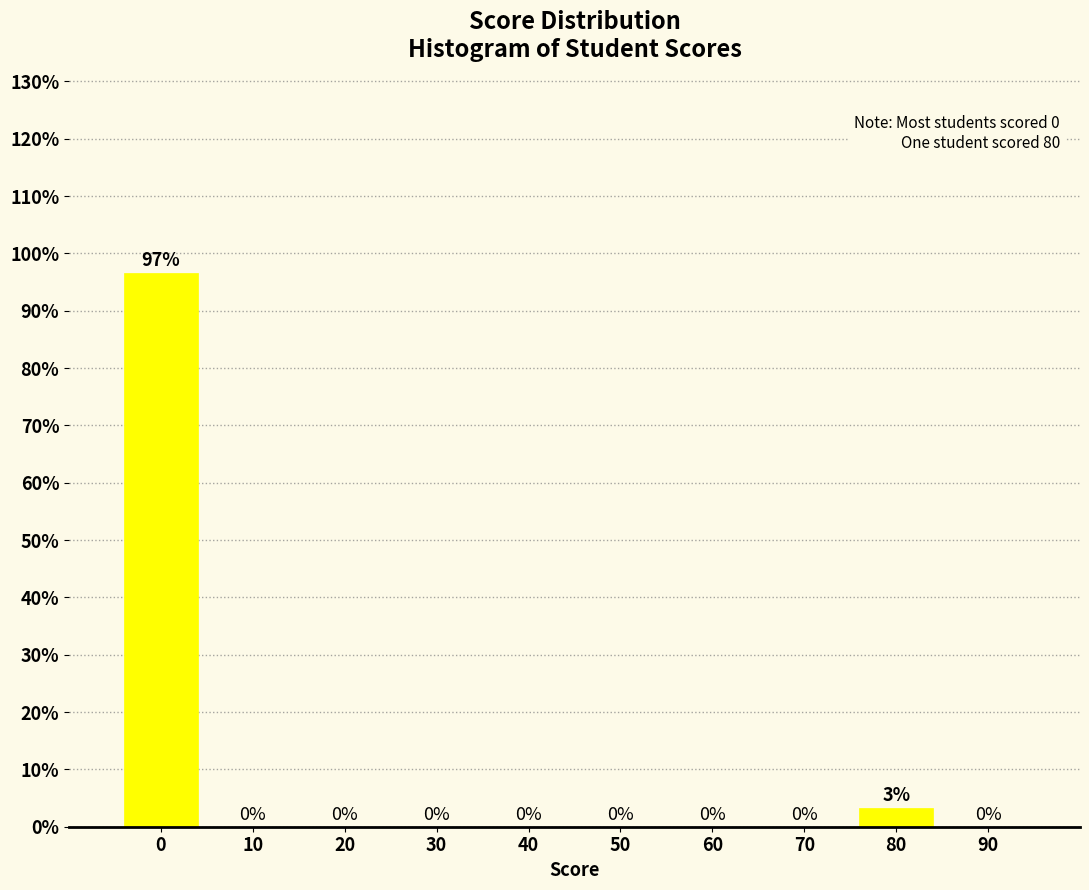

Between 80 and 60, which is larger?

80